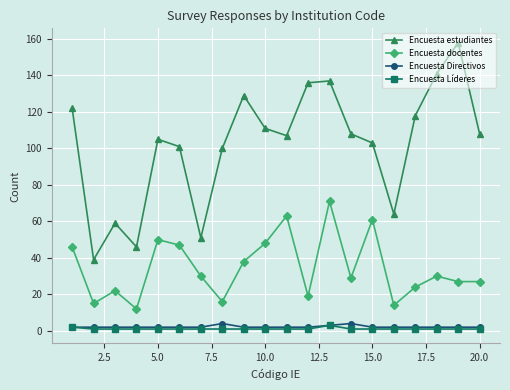

Which series has the widest spread of values?

Encuesta estudiantes